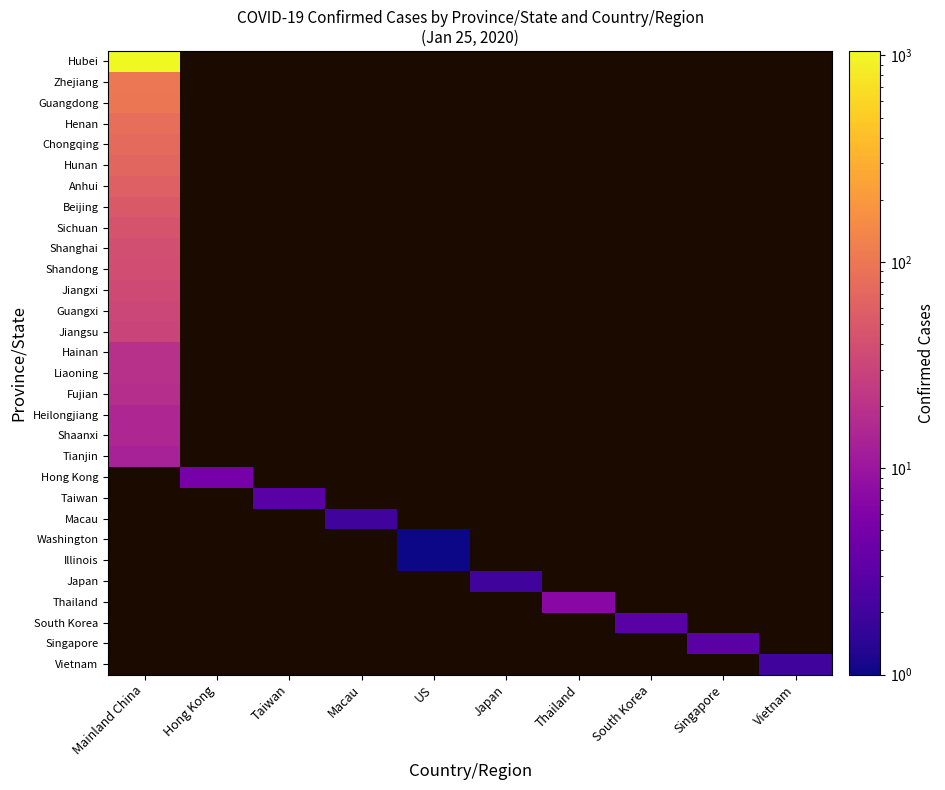

Between Taiwan and Macau, which is larger?

Taiwan